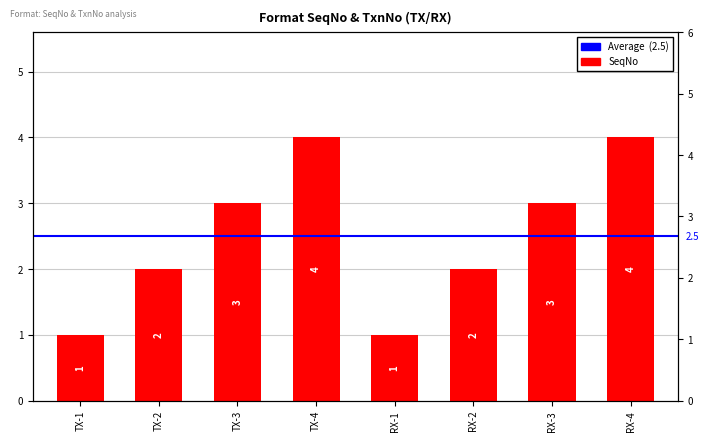

Reading right to left, what are all the values shown in this chart?

RX-4=4	RX-3=3	RX-2=2	RX-1=1	TX-4=4	TX-3=3	TX-2=2	TX-1=1